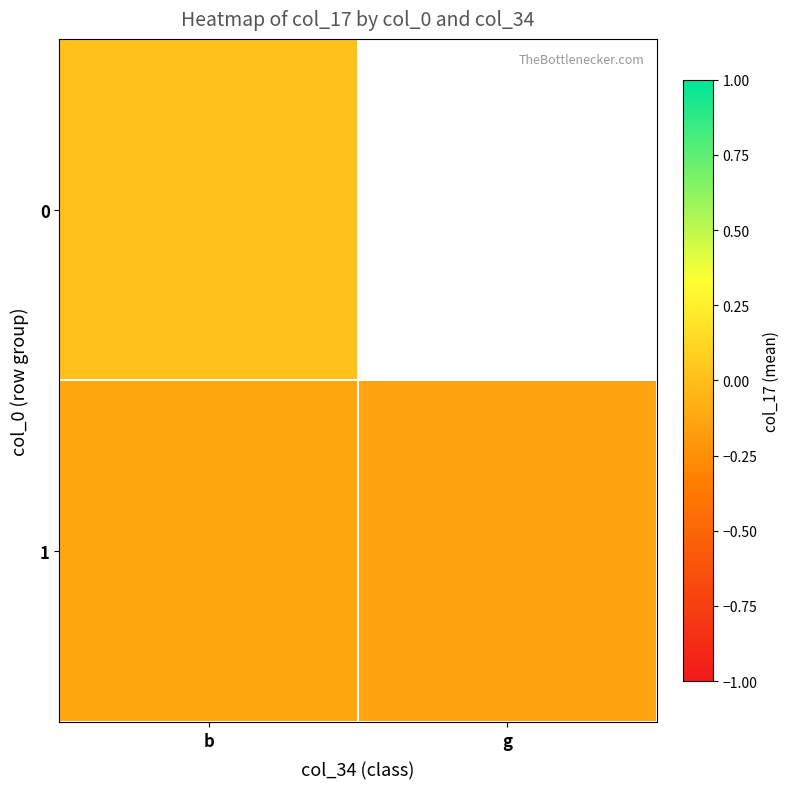

Is the value of 0 at b greater than the value of 1 at b?

Yes